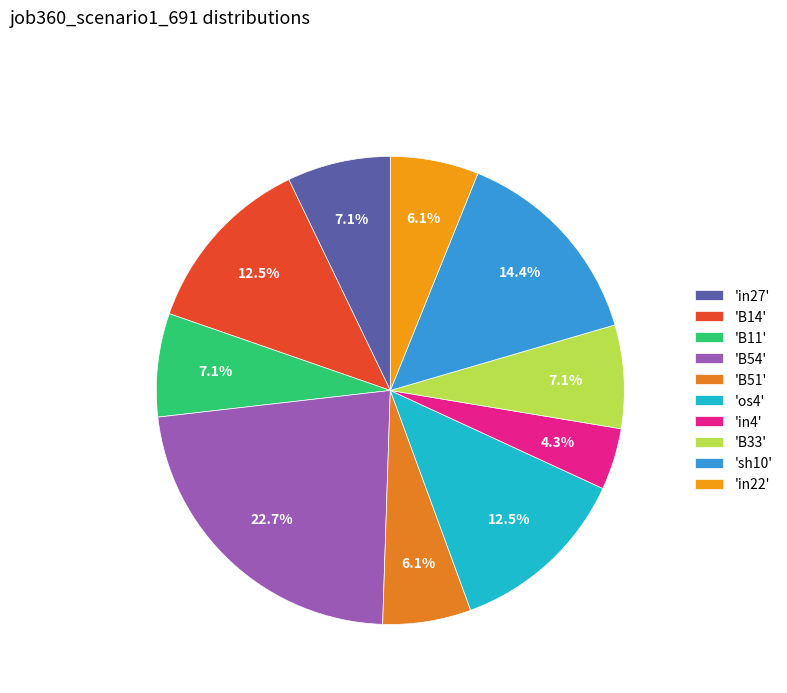

How many slices are in this pie chart?

10